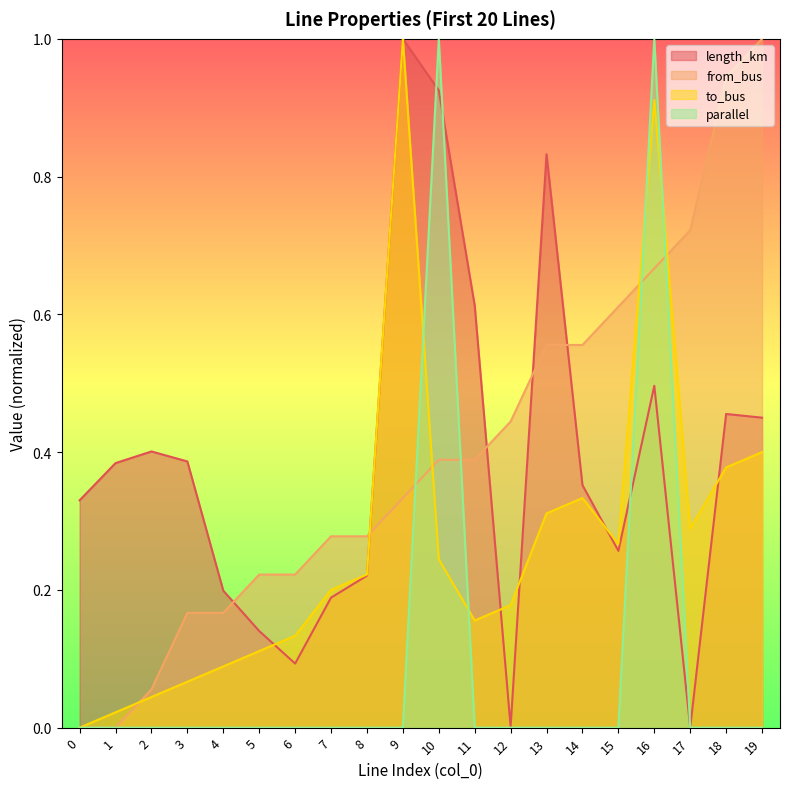

In length_km, how many points are higher than both neighbors (excluding endpoints)?

5